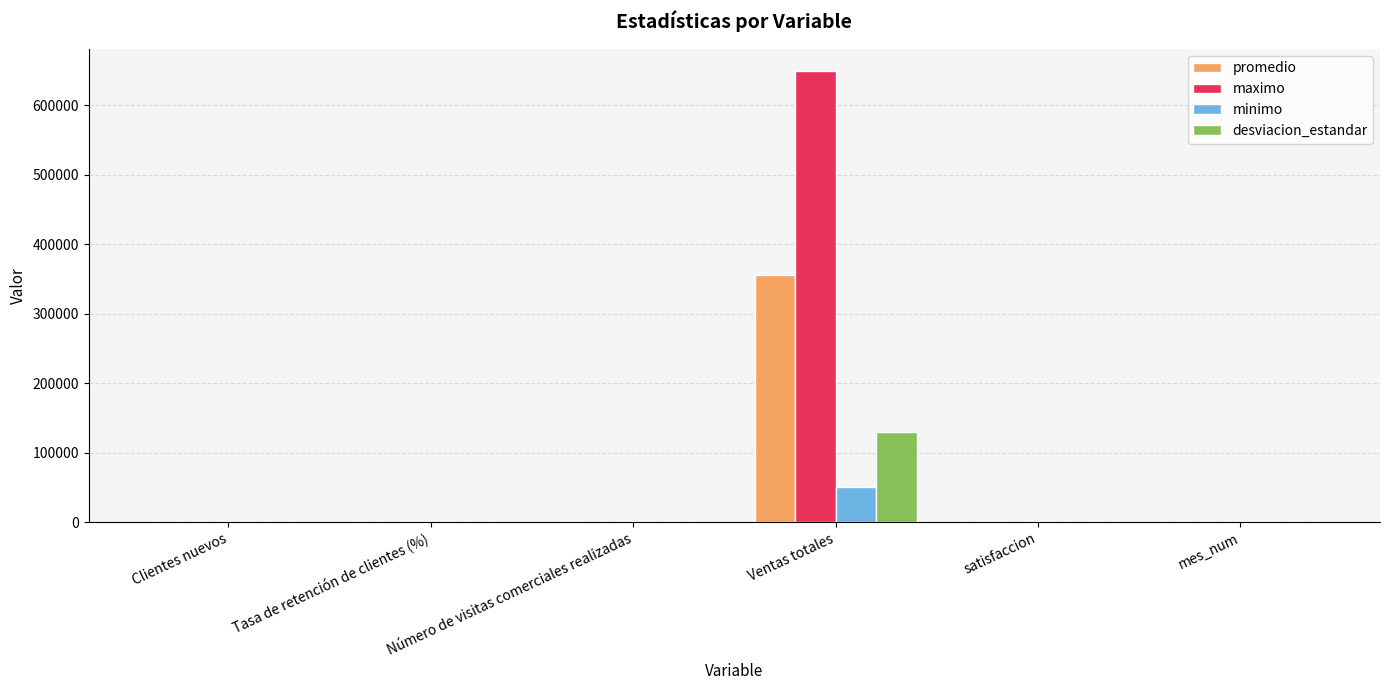

At which label does promedio reach its peak?

Ventas totales